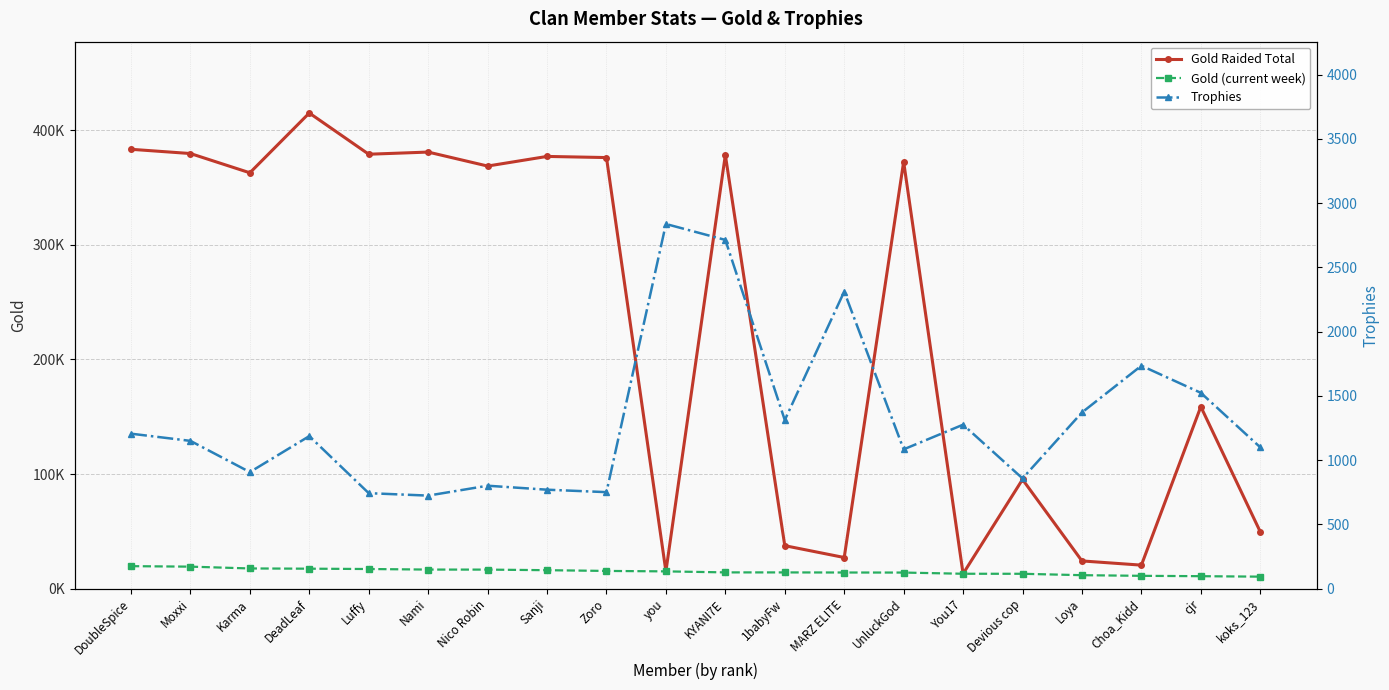

Which series changed the most between DeadLeaf and Nami?

Gold Raided Total